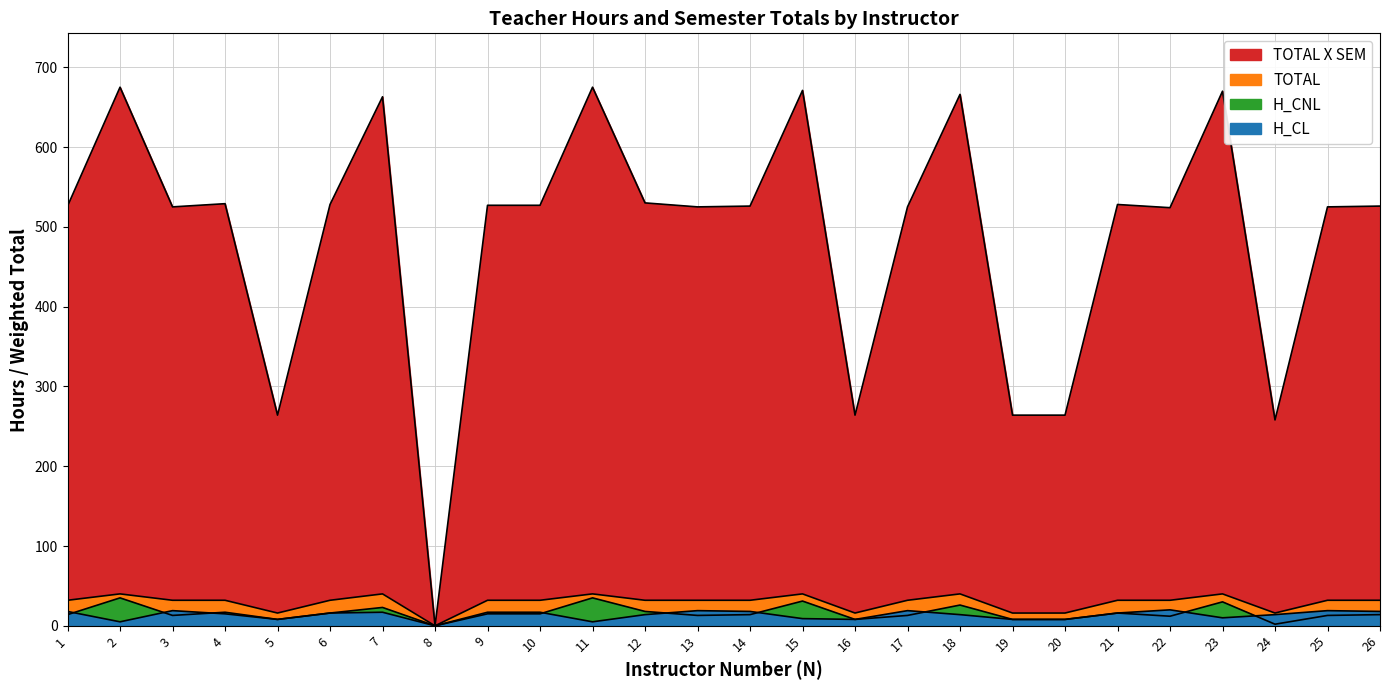

The H_CL series shows 19 at 25. True or false?

True